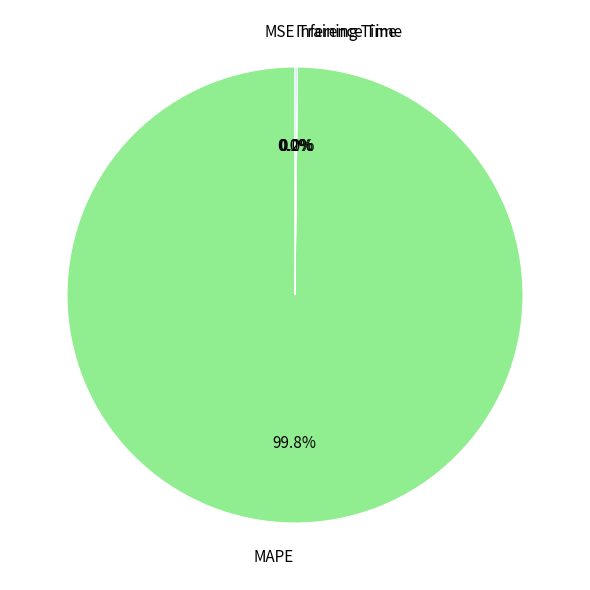

Is there any slice that represents more than half of the pie?

Yes